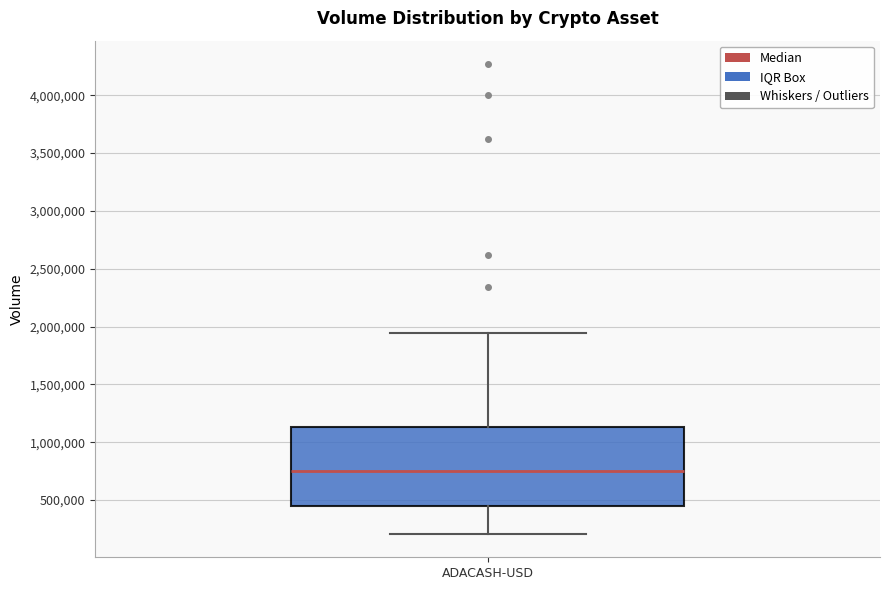

Read this box plot against the y-axis: the position of the median line, the range covered by the box, and the ends of both whiskers. The values are not printed on the chart, so give them approximately, as read against the axis.

median 750000, box 450000 to 1150000, whiskers 200000 to 1950000